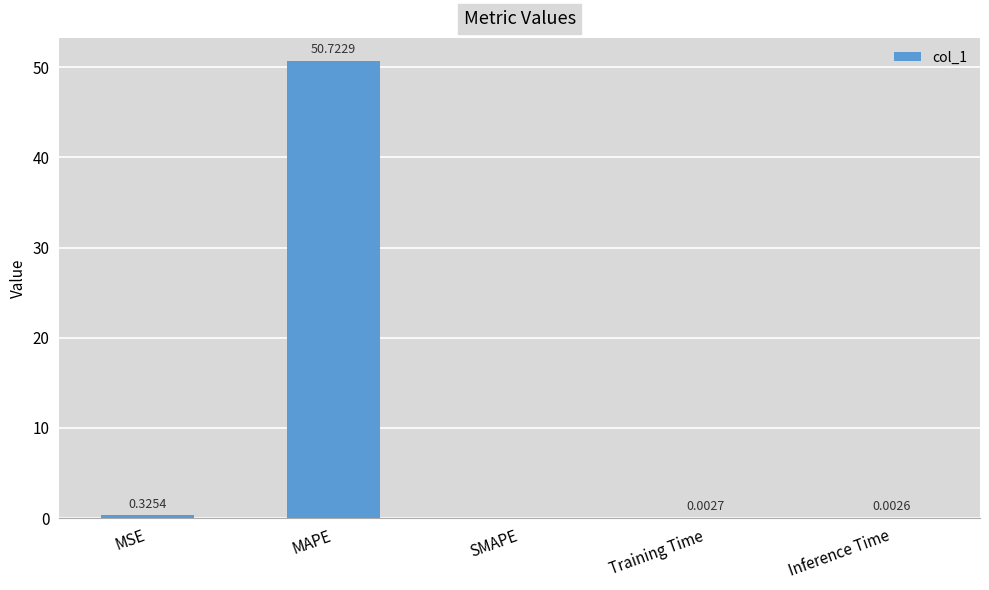

At which category does the chart reach its peak across all series?

MAPE